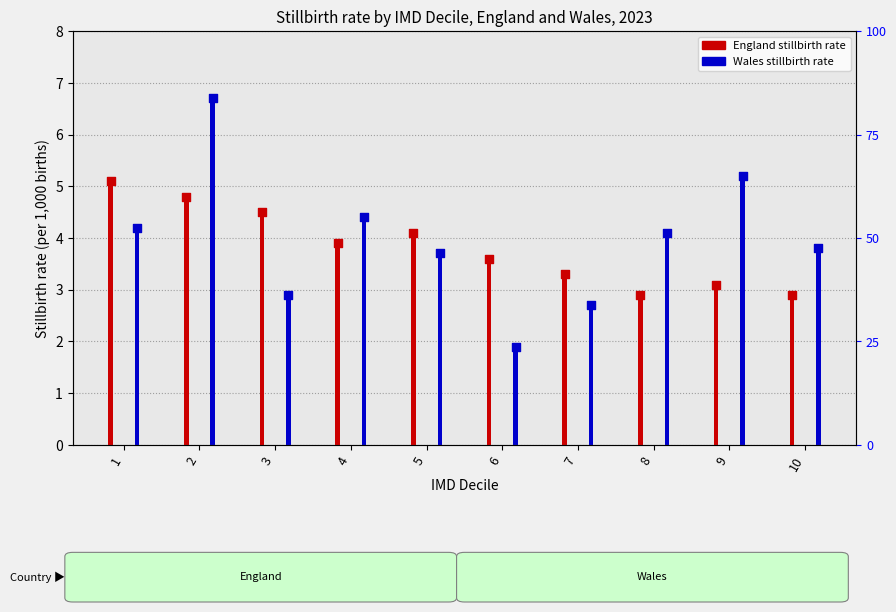

At which category is the sum across all series the highest?

2